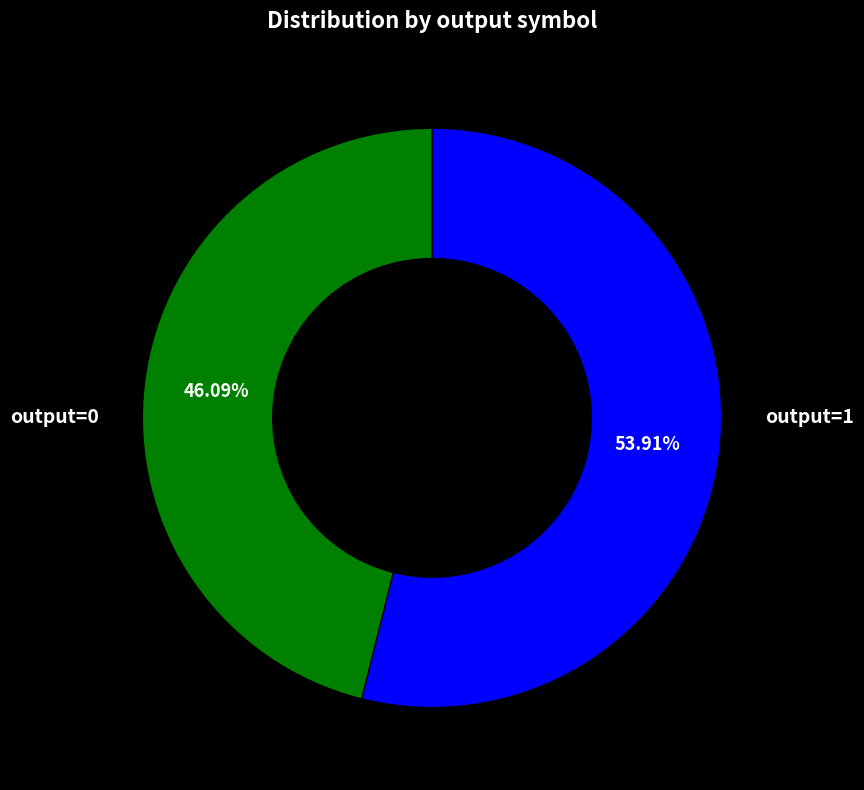

What is the smallest slice in the pie chart?

output=0